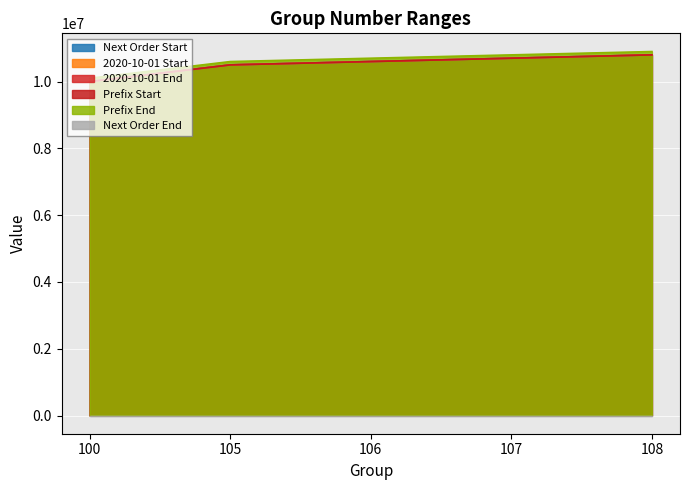

Does the chart display data point markers on the line(s)?

No